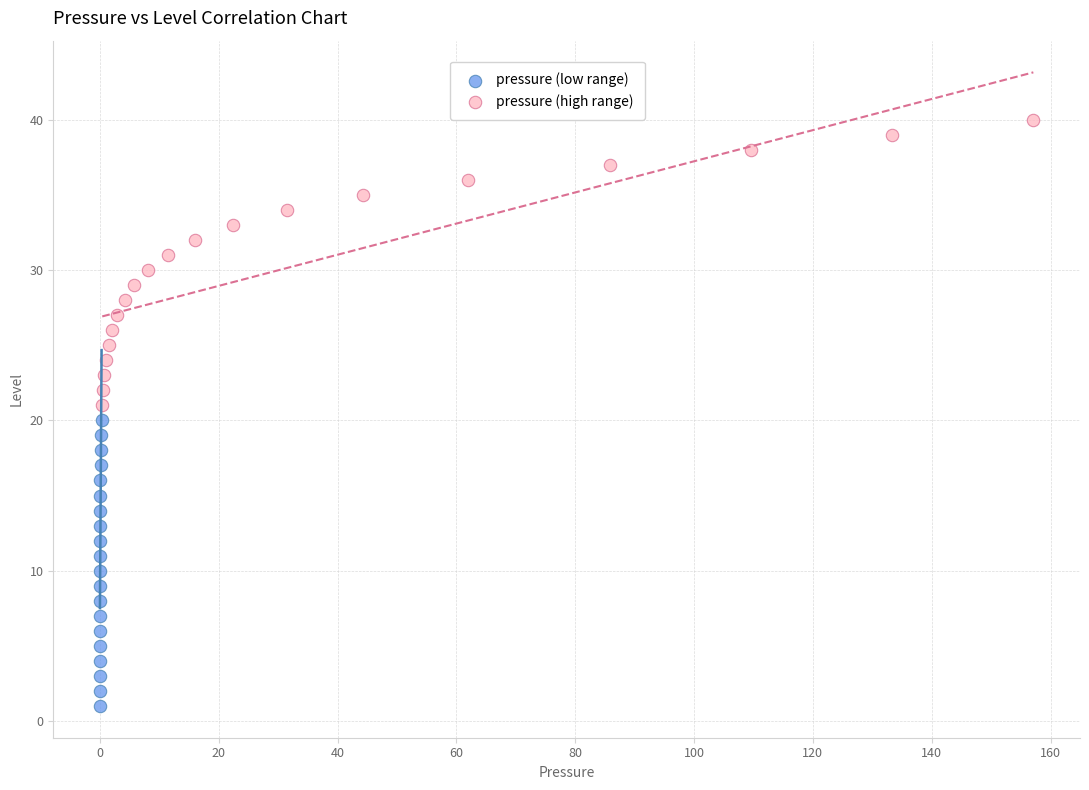

Which series reaches the maximum Y coordinate?

pressure (high range)